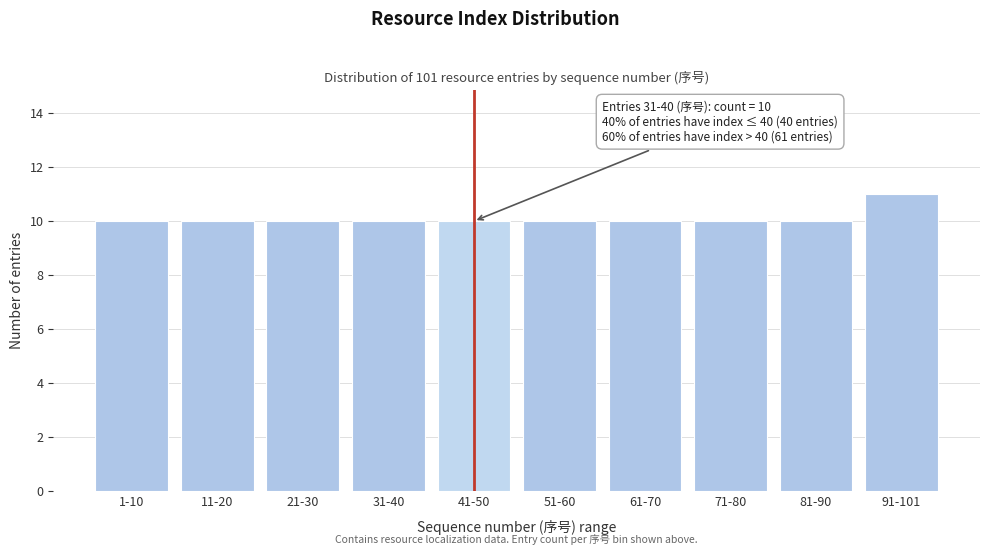

Reading left to right, list all the values displayed in this chart.

10	10	10	10	10	10	10	10	10	11